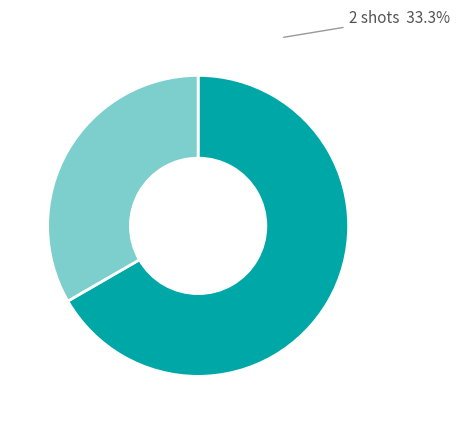

Is there any slice that represents more than half of the pie?

Yes